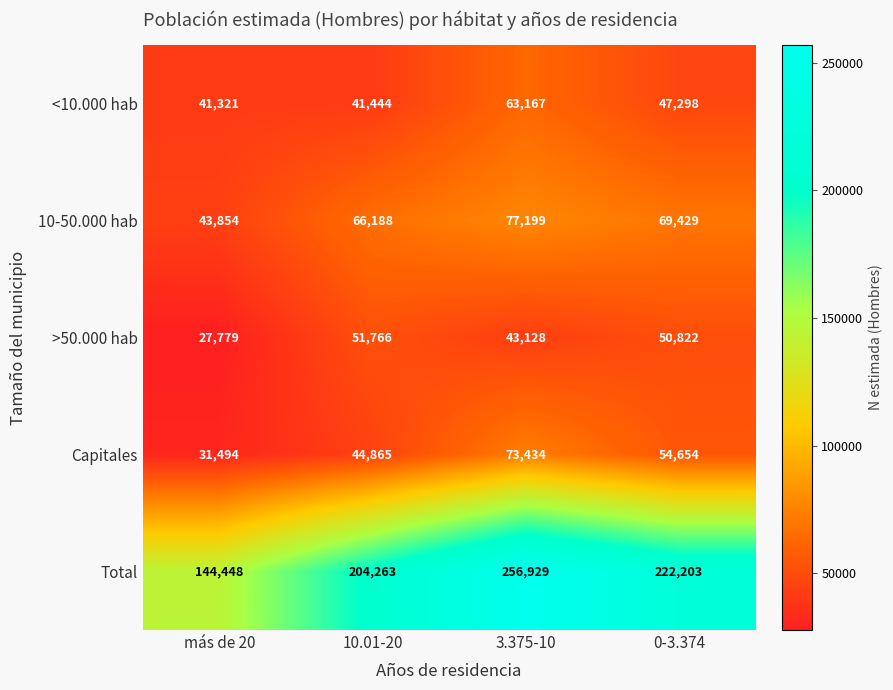

Reading left to right, extract all data points from this chart.

<10.000 hab: más de 20=41321	10.01-20=41444	3.375-10=63167	0-3.374=47298
10-50.000 hab: más de 20=43854	10.01-20=66188	3.375-10=77199	0-3.374=69429
>50.000 hab: más de 20=27779	10.01-20=51766	3.375-10=43128	0-3.374=50822
Capitales: más de 20=31494	10.01-20=44865	3.375-10=73434	0-3.374=54654
Total: más de 20=144448	10.01-20=204263	3.375-10=256929	0-3.374=222203